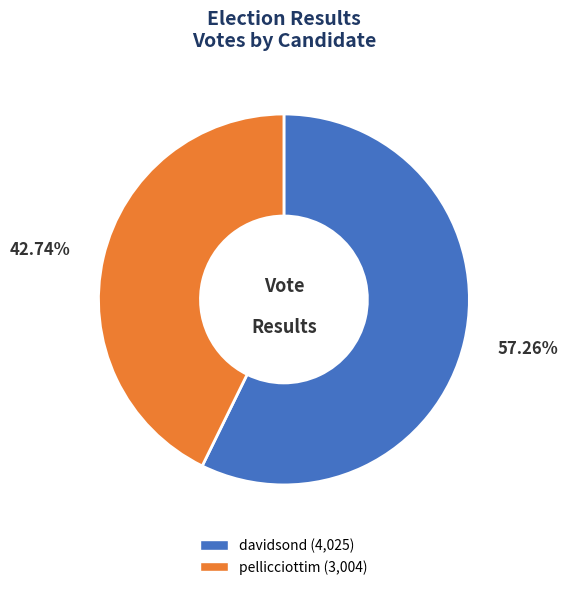

Is it true that davidsond is 68% of the pie?

False